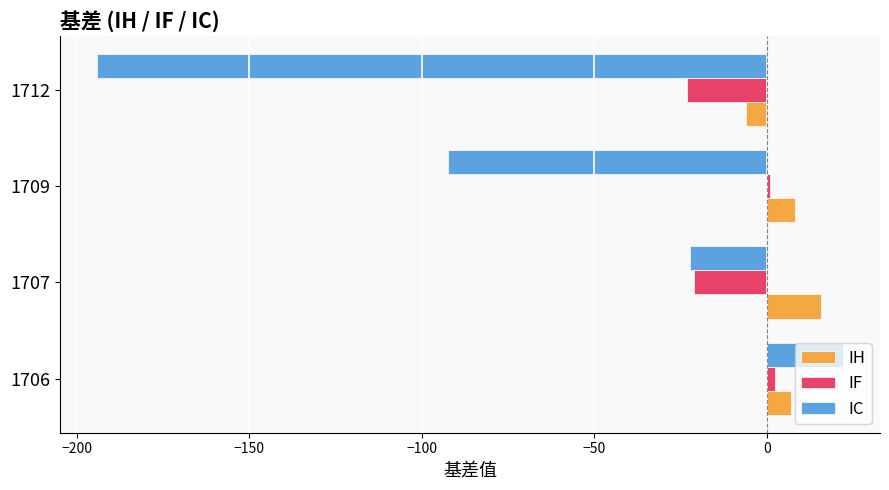

What value does the IF series have at 1707?

-21.2